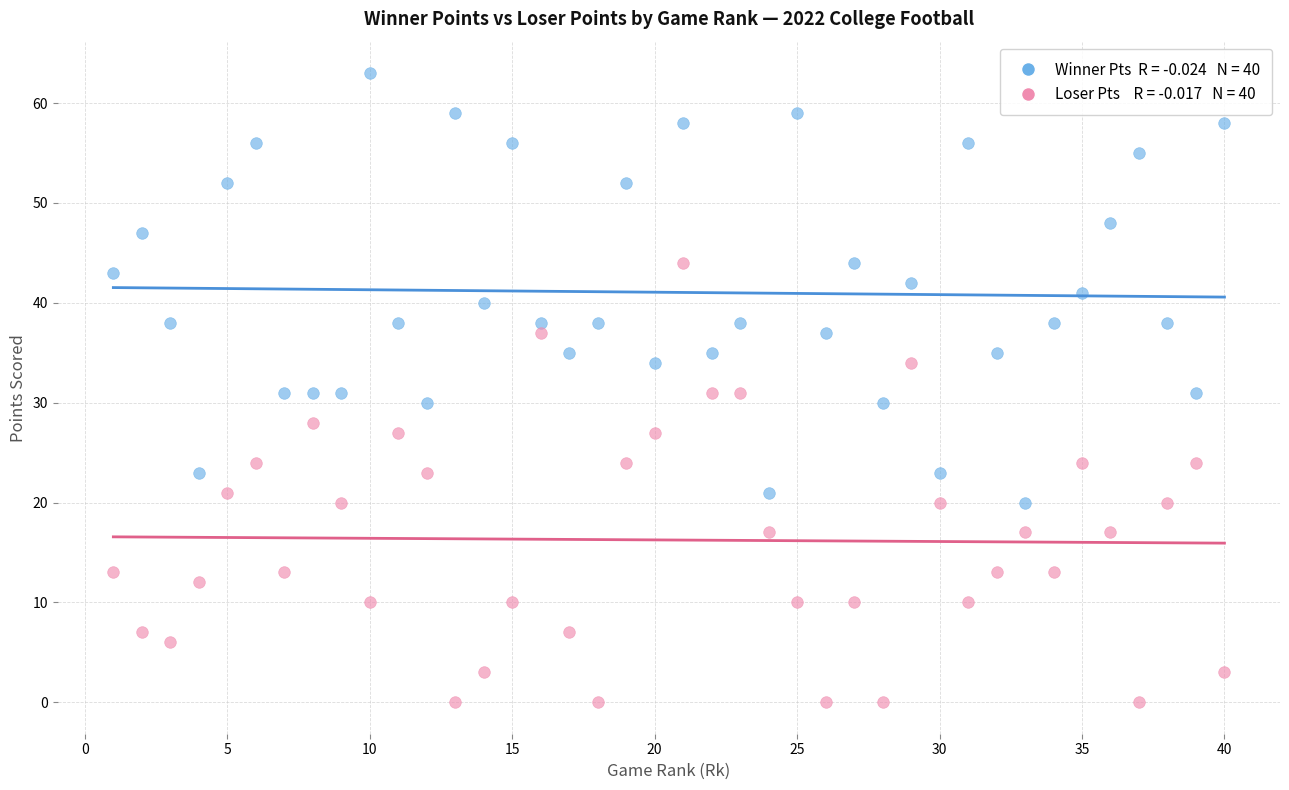

Across all data points, what is the range of Y values (max minus min)?

63